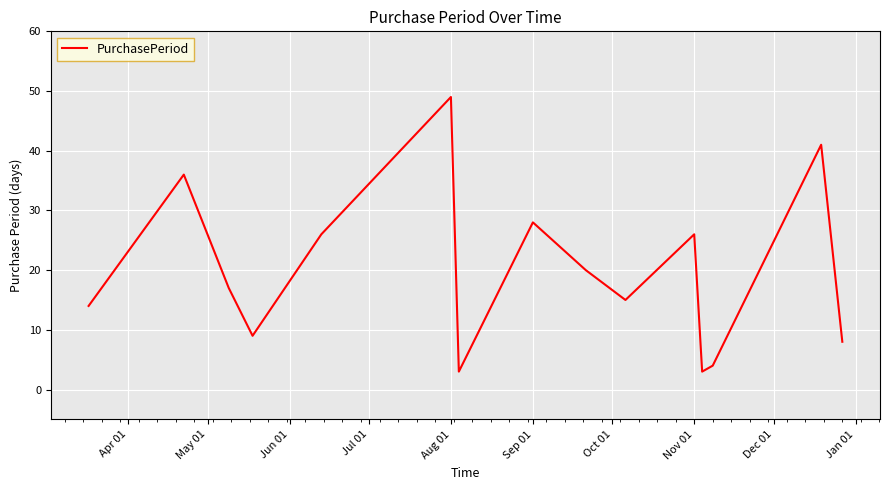

What is the maximum value shown in the chart?

49